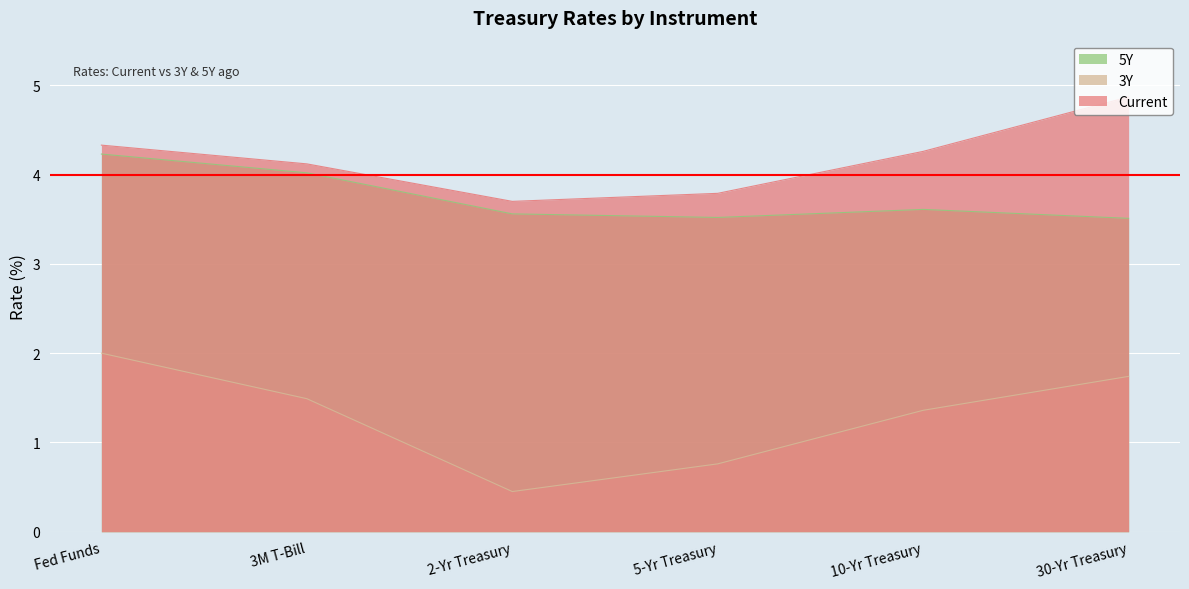

The value of 3Y at 5-Yr Treasury is 1.0. True or false?

False